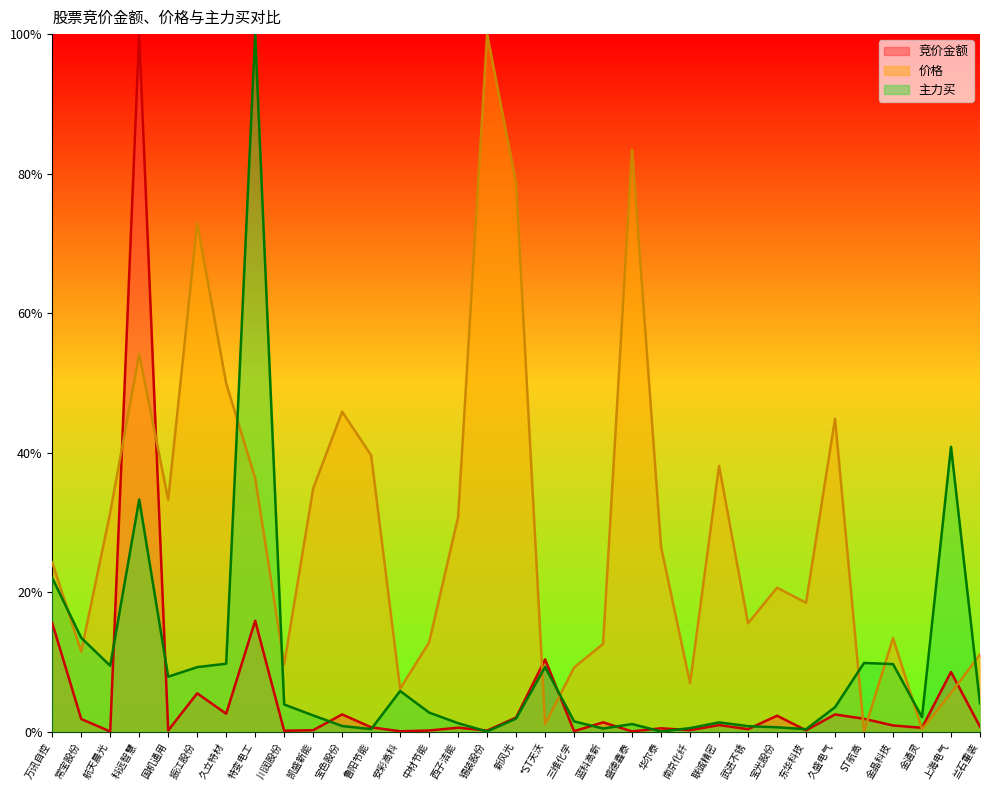

Where is the first local maximum for 竞价金额?

科远智慧